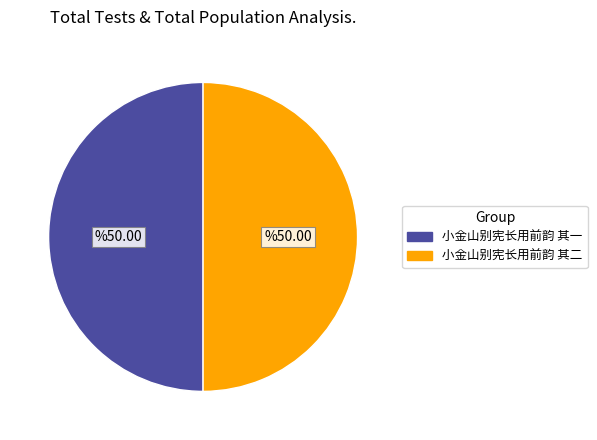

Is it true that 小金山别宪长用前韵 其一 is 50% of the pie?

True